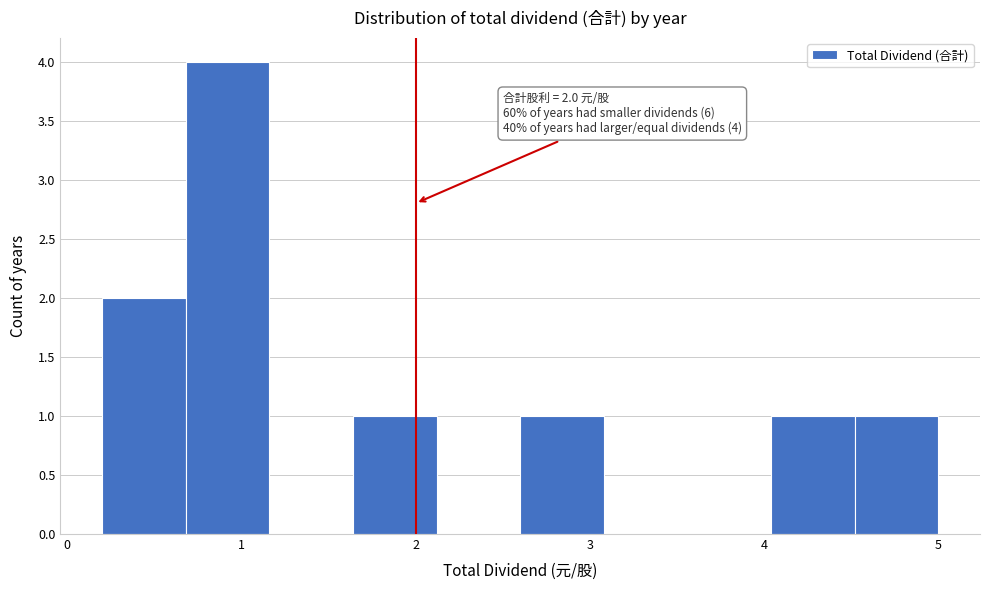

Over which range of the x-axis is the bar tallest?

0.68 to 1.16